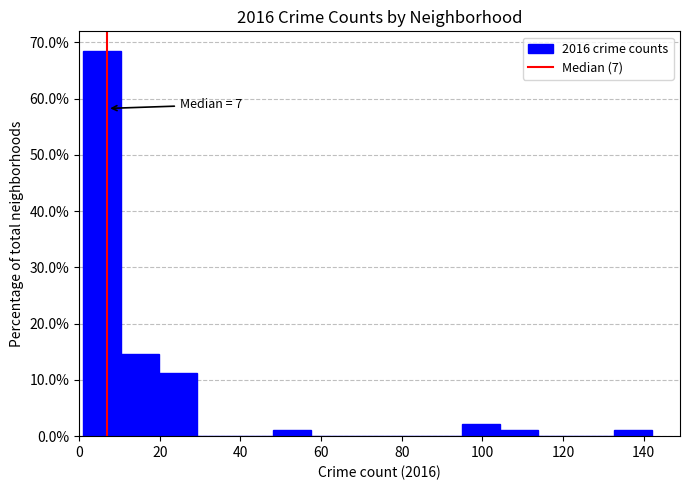

Over which range of the x-axis is the bar tallest?

1.0 to 10.4